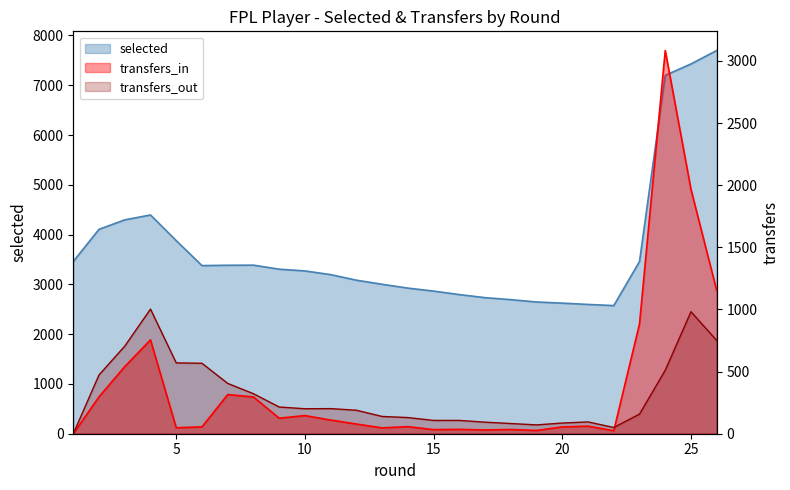

Reading left to right, extract all data points from this chart.

selected: 3460	4106	4296	4394	3878	3377	3384	3386	3305	3270	3196	3084	3002	2925	2865	2795	2733	2693	2646	2623	2597	2574	3459	7198	7428	7698
transfers_in: 0	297	540	755	48	55	315	296	125	146	110	78	47	57	33	35	30	34	26	55	61	24	884	3084	1966	1152
transfers_out: 0	473	705	1003	570	567	405	322	215	201	202	189	139	130	107	107	93	82	71	86	95	50	158	511	982	750